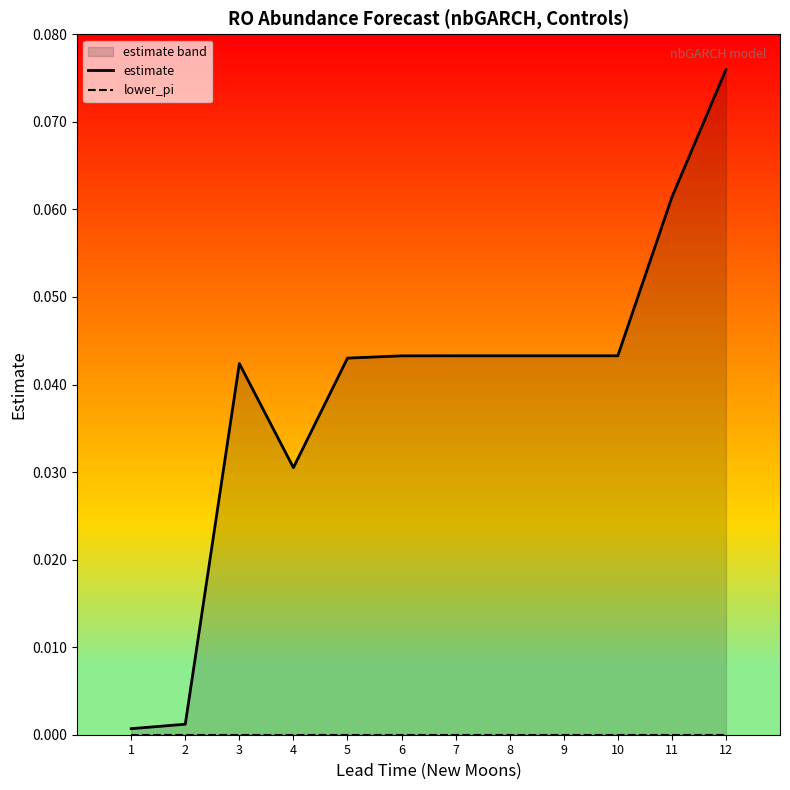

Which series has the widest spread of values?

estimate